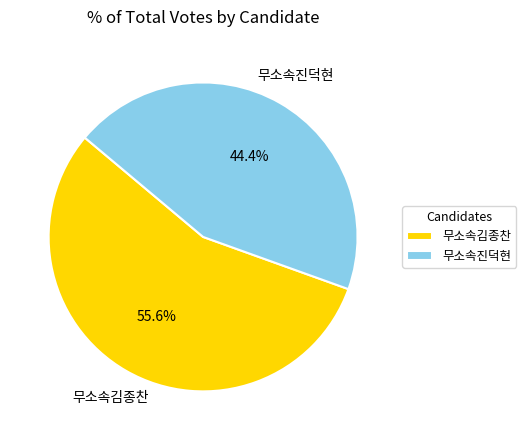

What percentage is the 무소속김종찬 slice, to the nearest percent?

56%